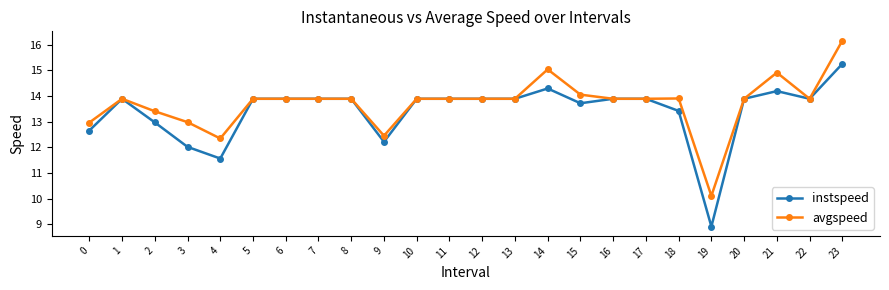

At which category does the chart reach its minimum across all series?

19